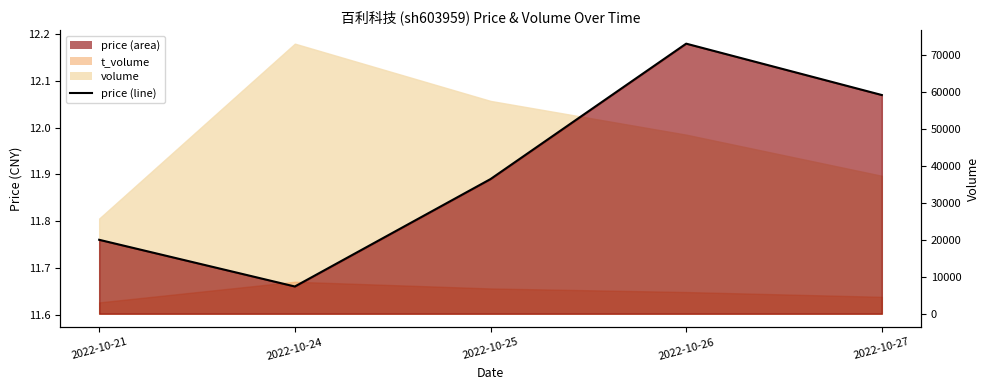

Which label corresponds to the smallest value in the chart?

2022-10-24